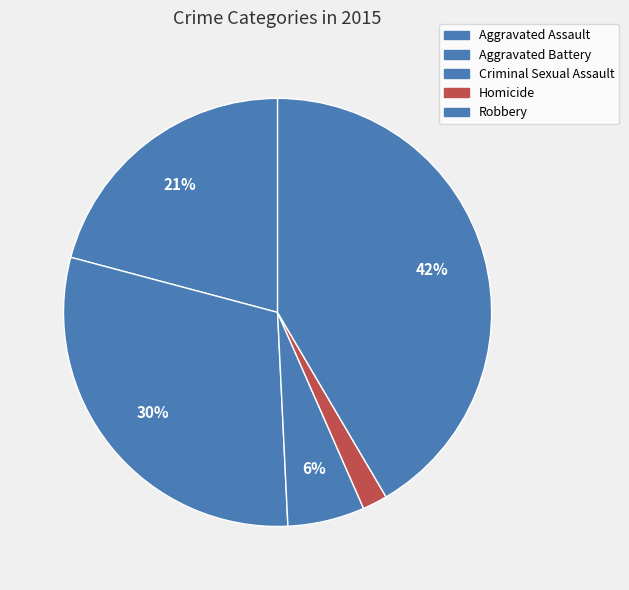

To the nearest percent, what portion does Criminal Sexual Assault represent?

6%